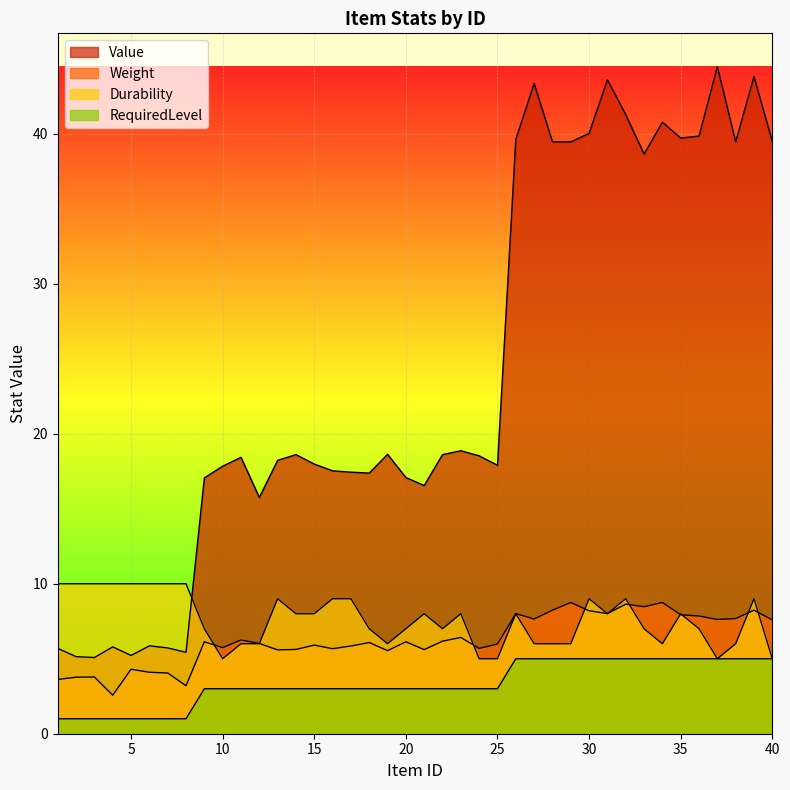

True or false: Durability has a value of 6.0 at 29.

True